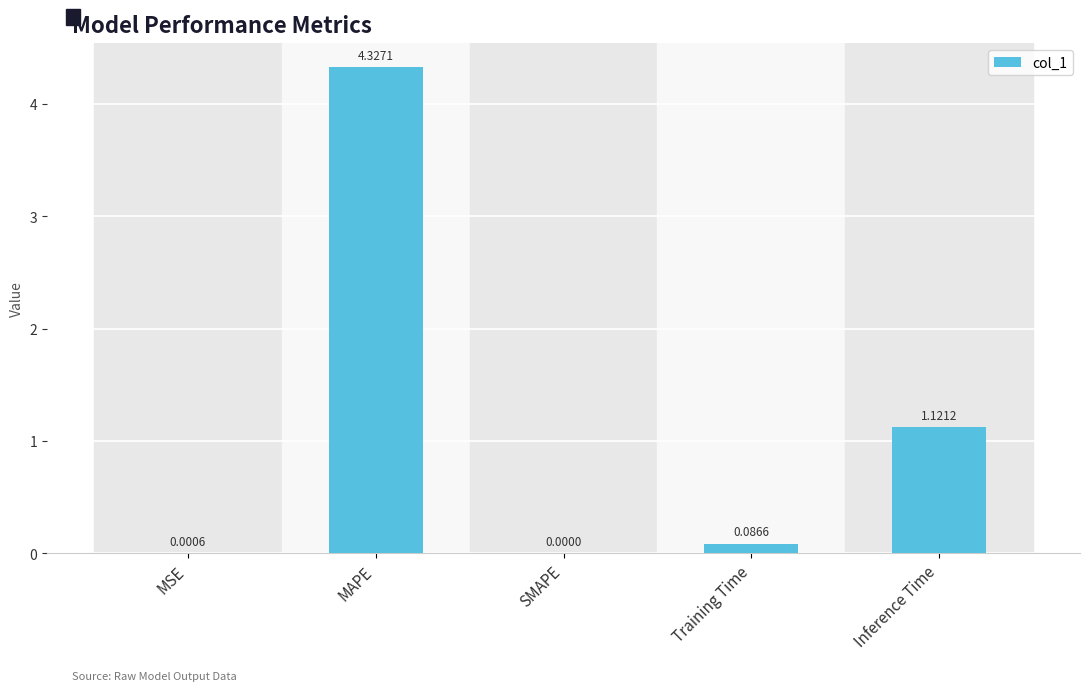

What is the change in value from MAPE to SMAPE?

-4.3